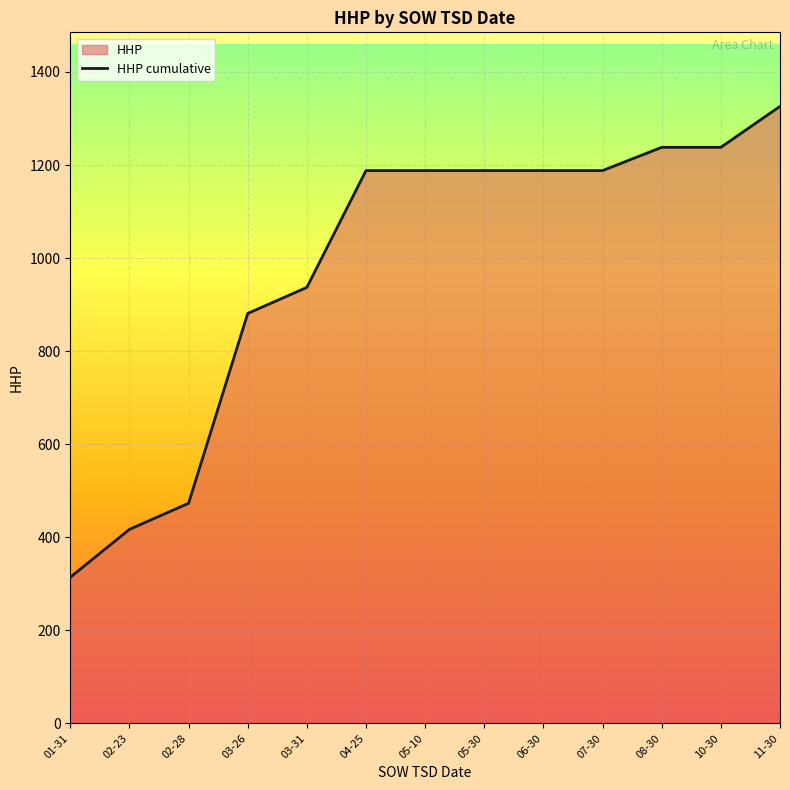

At which category does the chart reach its peak across all series?

11-30